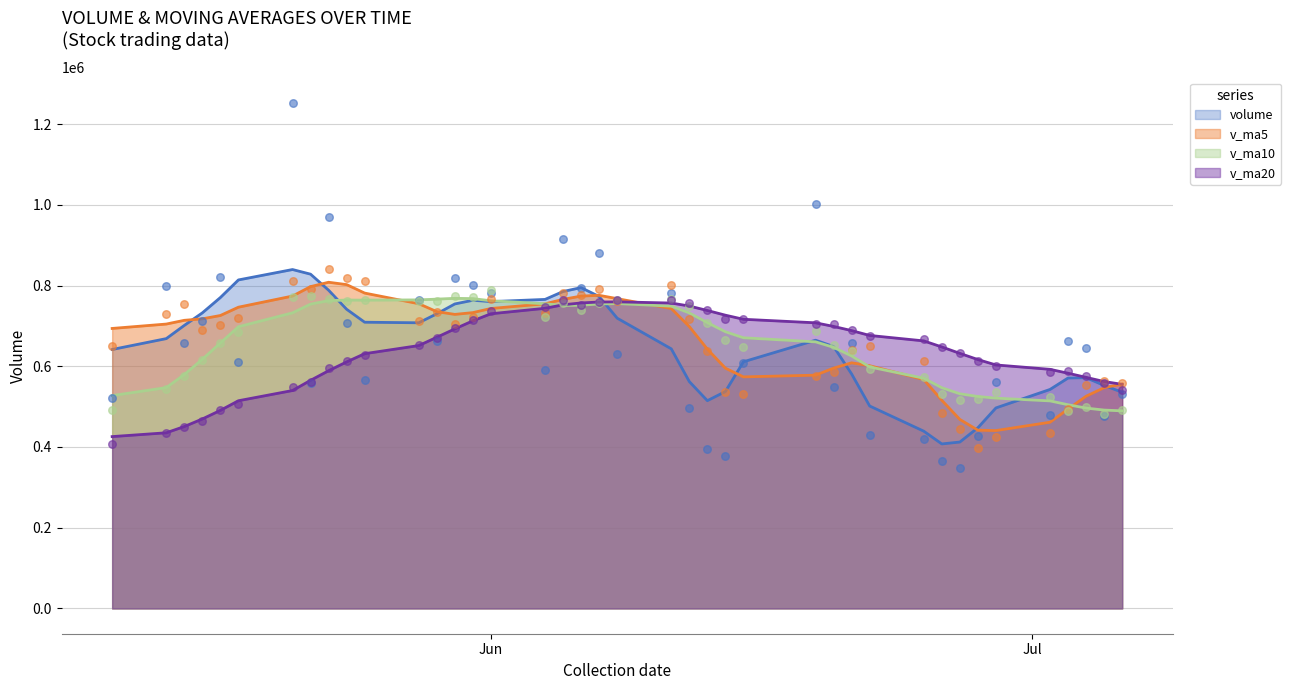

Which series has the widest spread of Y values?

volume